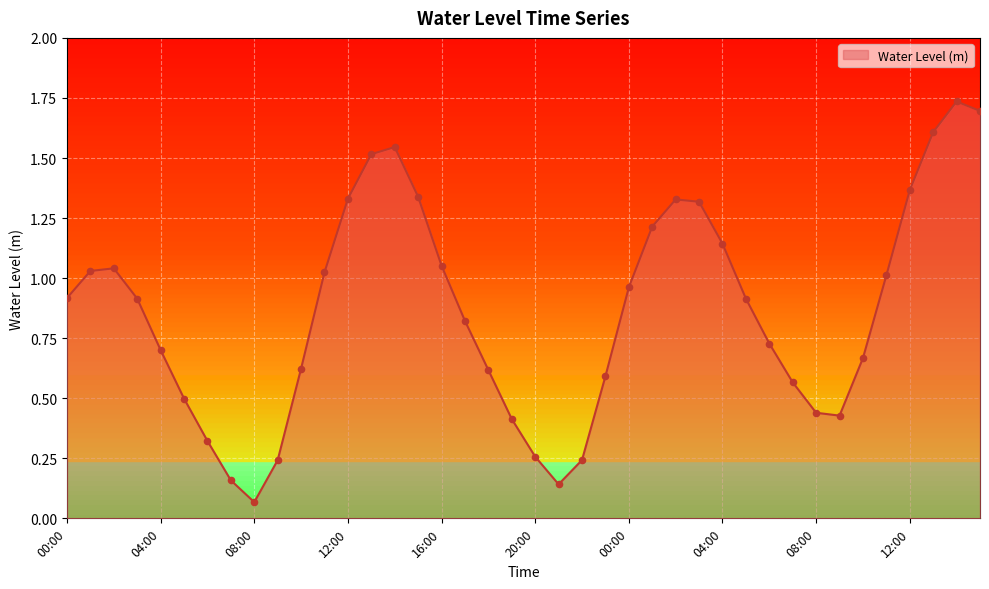

How many lines are shown in the chart?

1